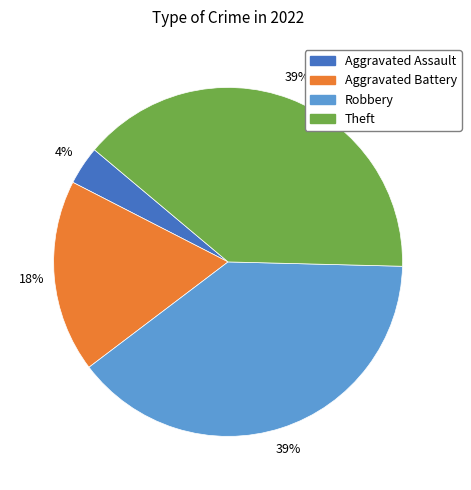

Count the number of slices in the pie.

4